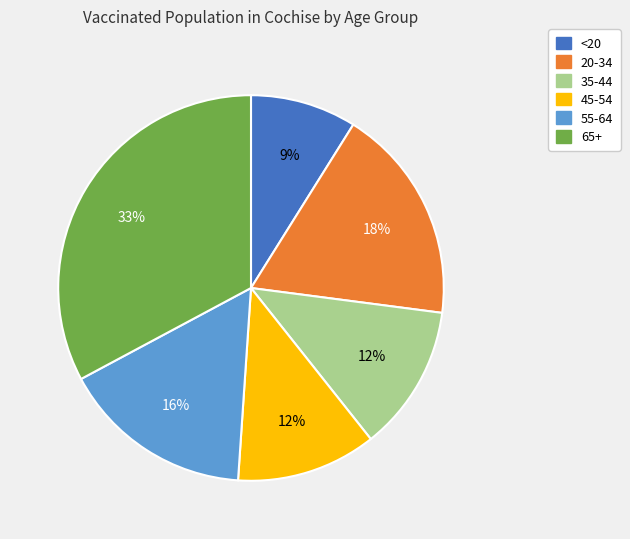

What is the smallest slice in the pie chart?

<20